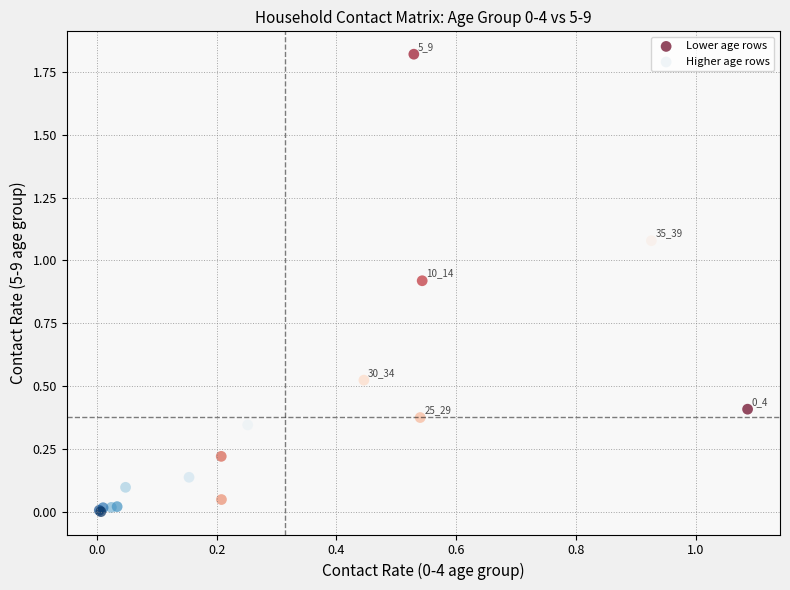

Which series has the widest spread of Y values?

Lower age rows